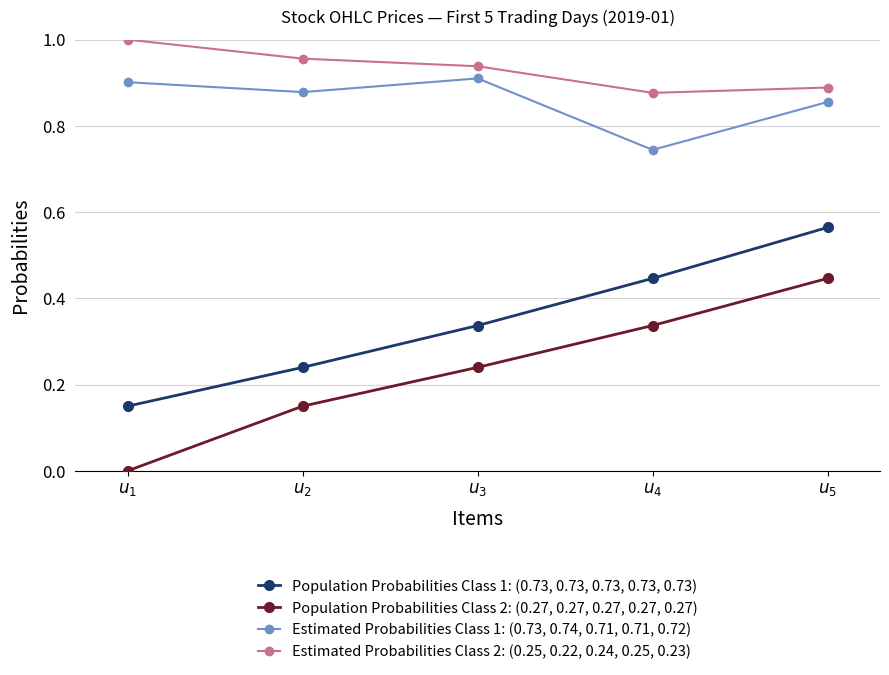

Which series has the largest range (max minus min)?

Population Probabilities Class 2: (0.27, 0.27, 0.27, 0.27, 0.27)